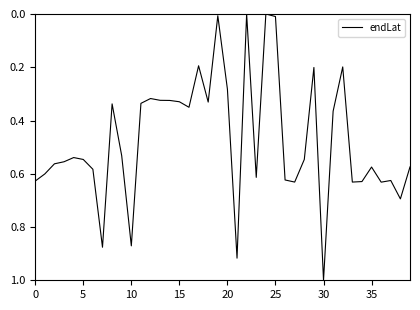

What is the difference between the maximum and minimum values?

1.0